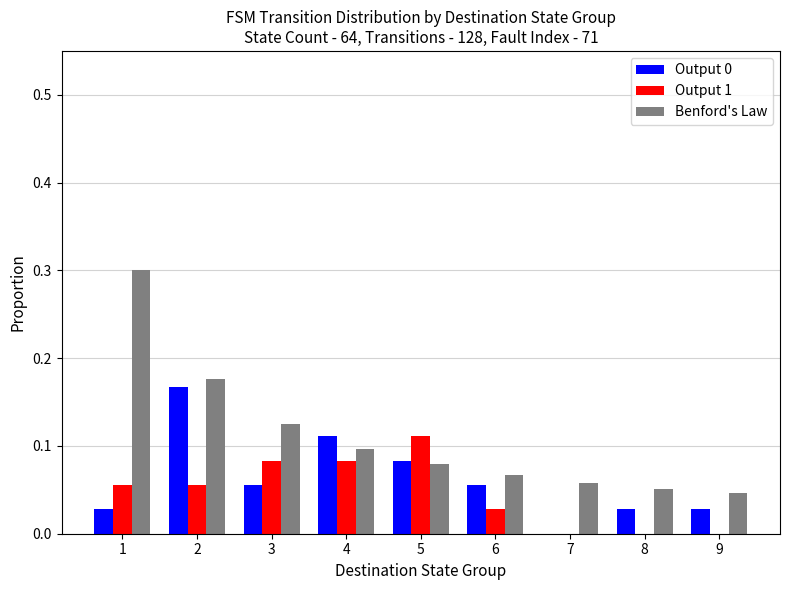

How many distinct data groups are displayed?

3